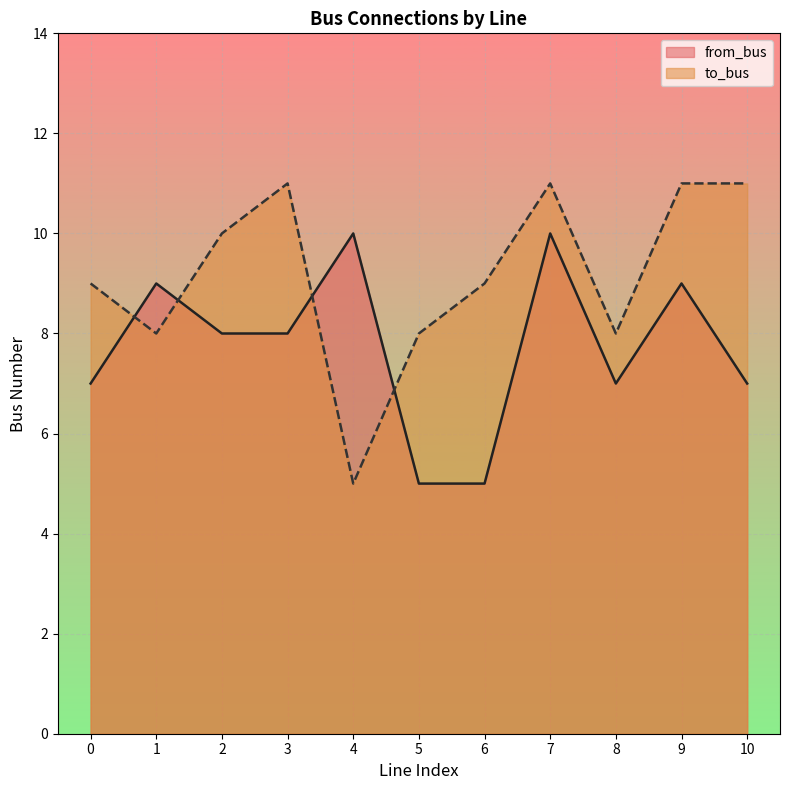

True or false: to_bus has a value of 1 at 4.

False